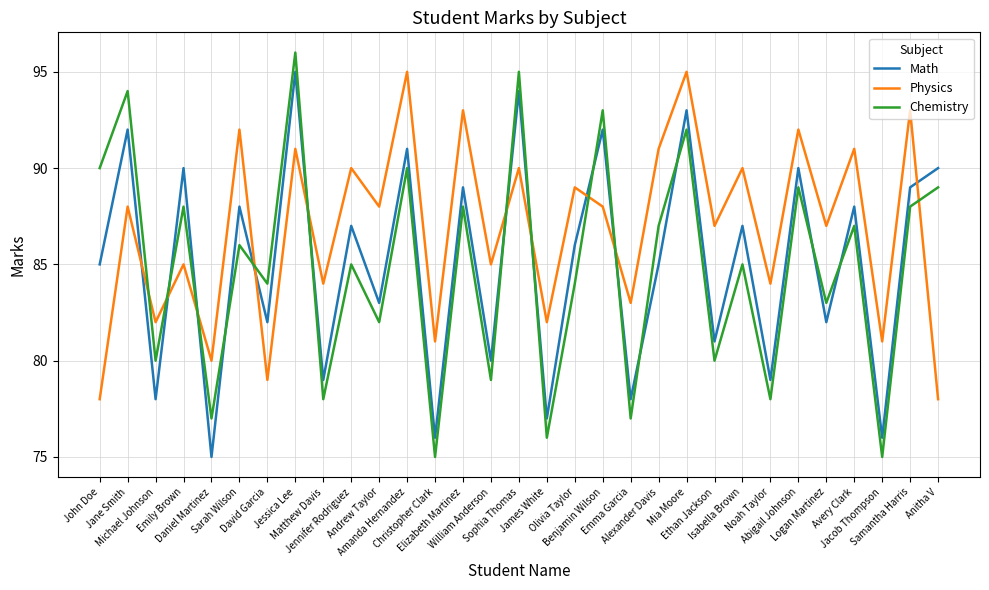

How many times do Physics and Chemistry cross each other?

10